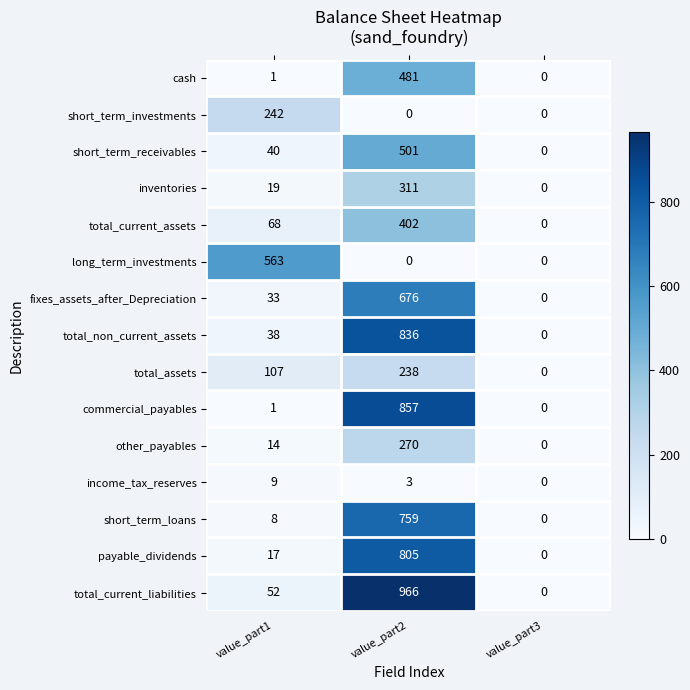

What is the difference between the maximum and minimum values in the total_non_current_assets series?

836